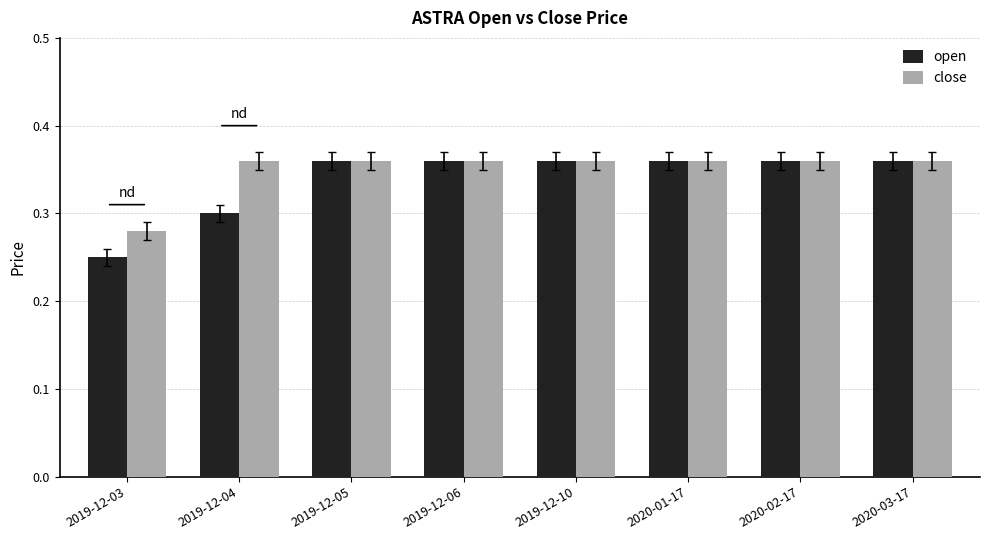

What is the difference between the maximum and minimum values in the close series?

0.1